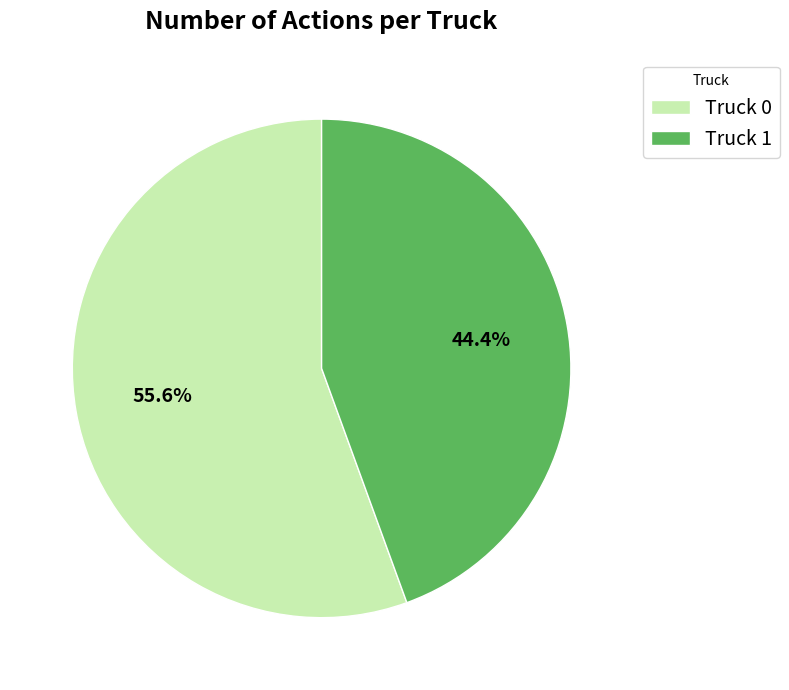

Count the number of slices in the pie.

2